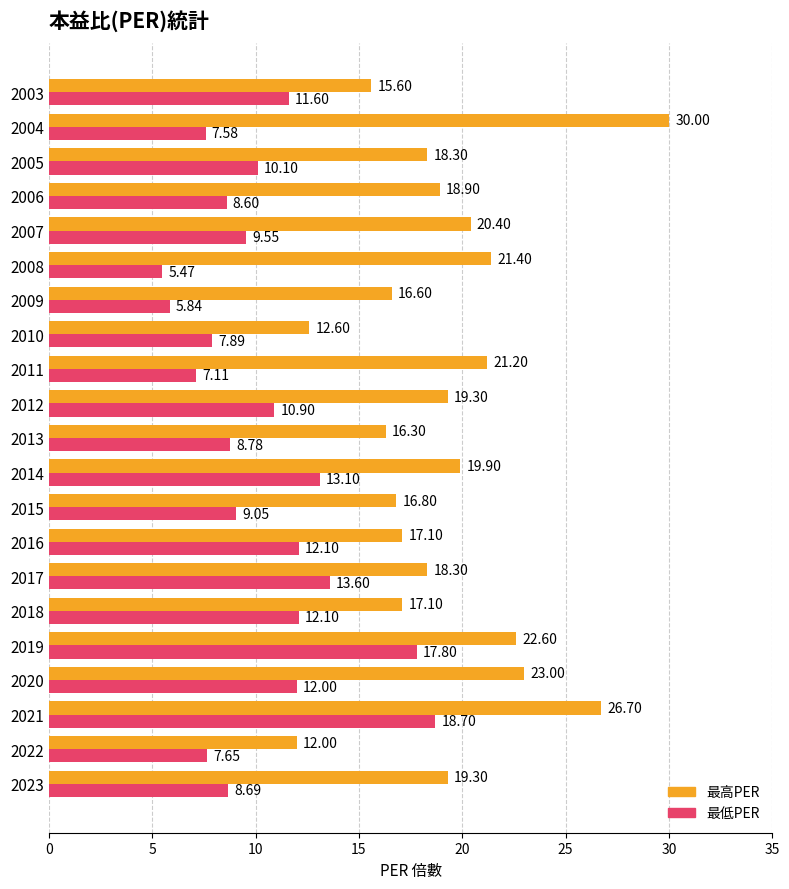

How many data points in 最高PER are less than 18?

8